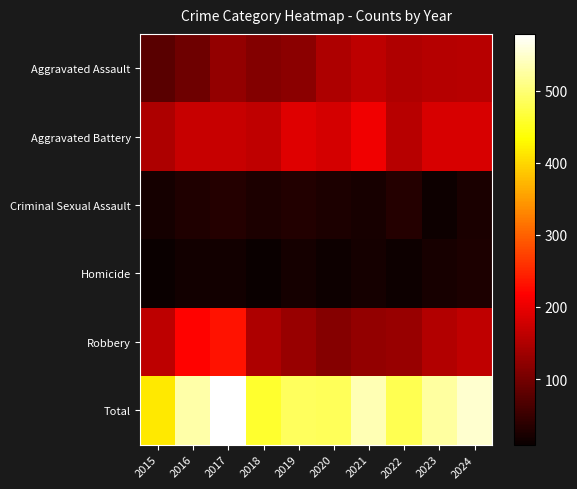

At which category does the chart reach its minimum across all series?

2015